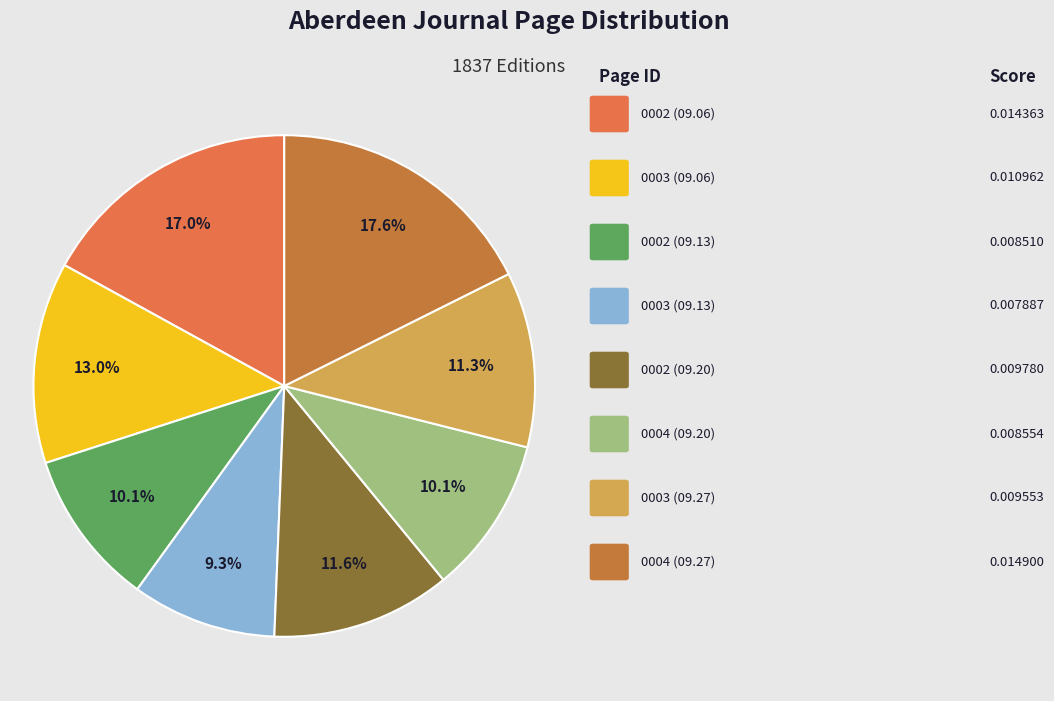

Is there any slice that represents more than half of the pie?

No